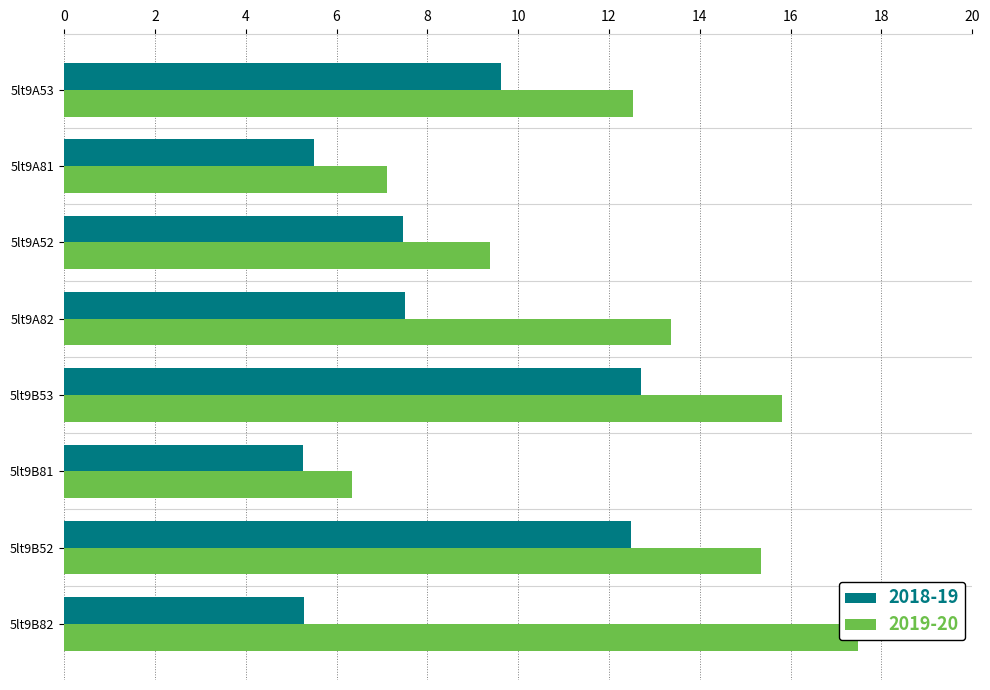

What is the value of the col_6 bar at the 3rd from the left?

7.5